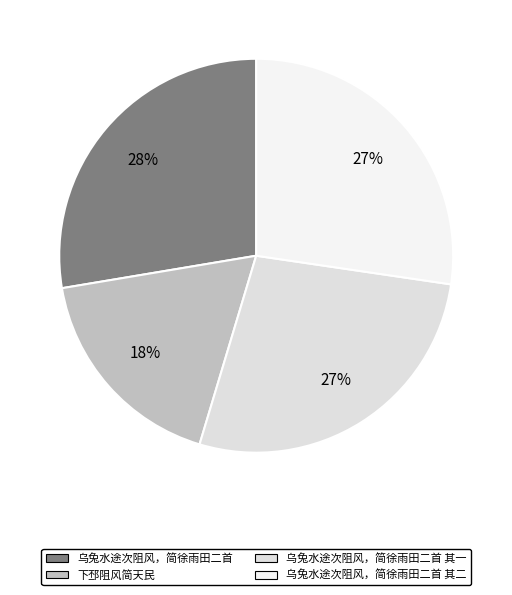

Which category has the smallest portion of the pie?

下邳阻风简天民